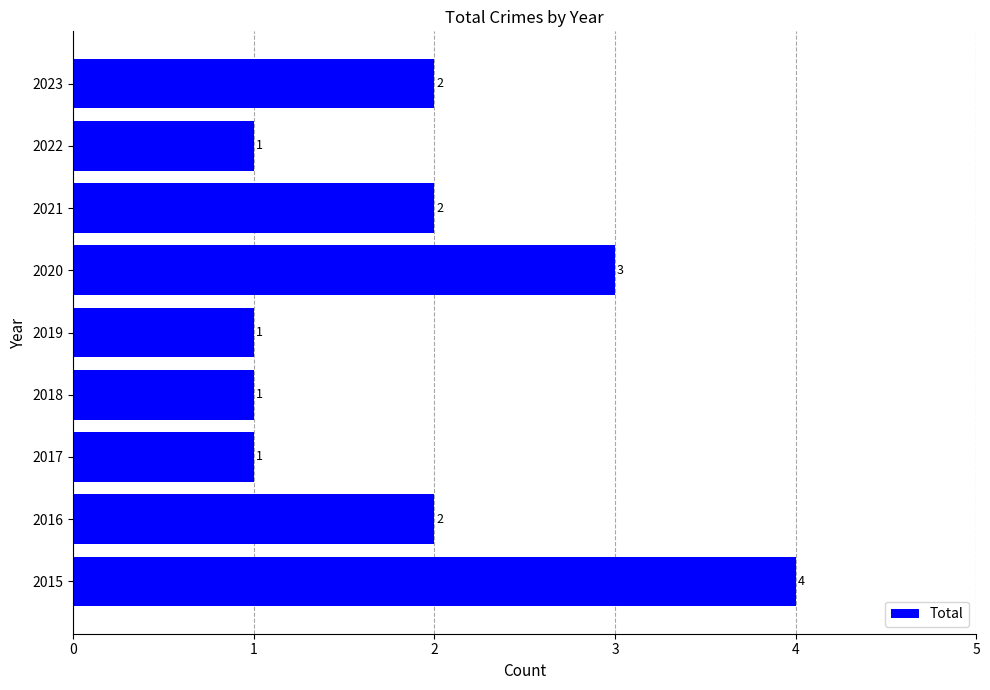

The chart shows a value of 1 at 2022. True or false?

True